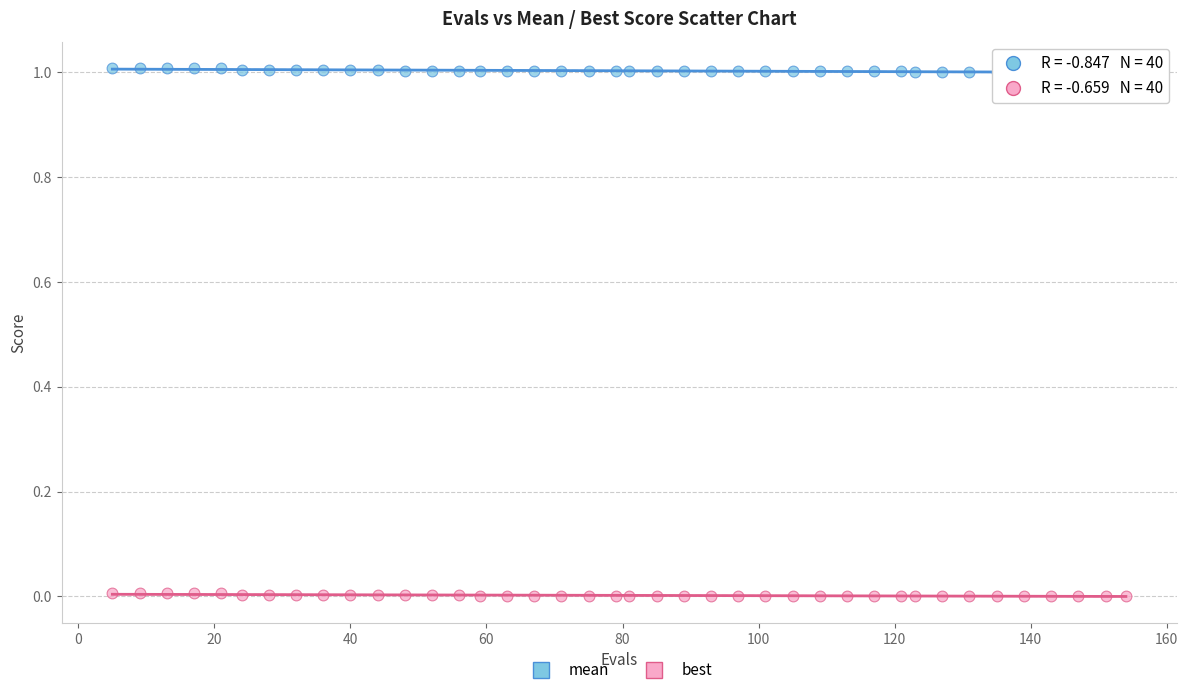

Which series reaches the maximum Y coordinate?

mean